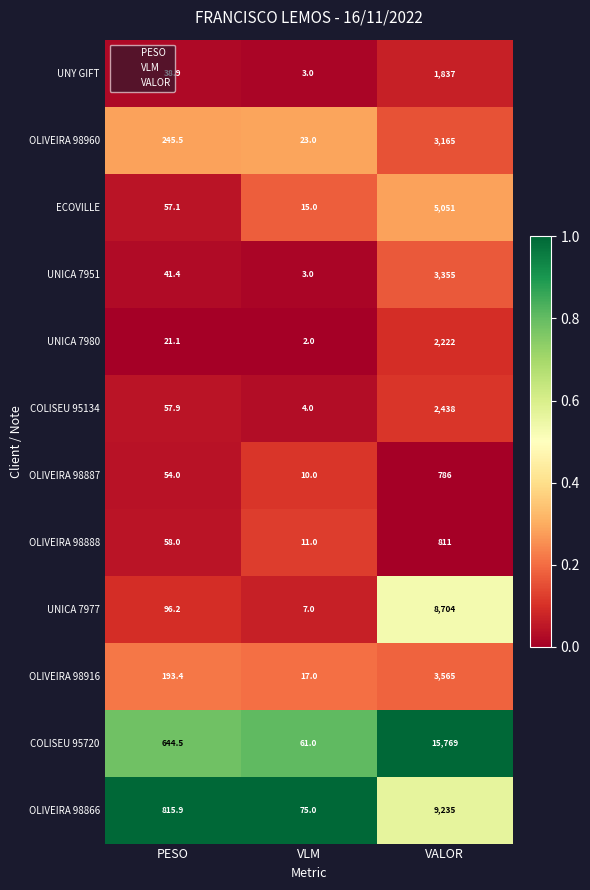

What is the difference between the highest and lowest values at PESO?

794.8